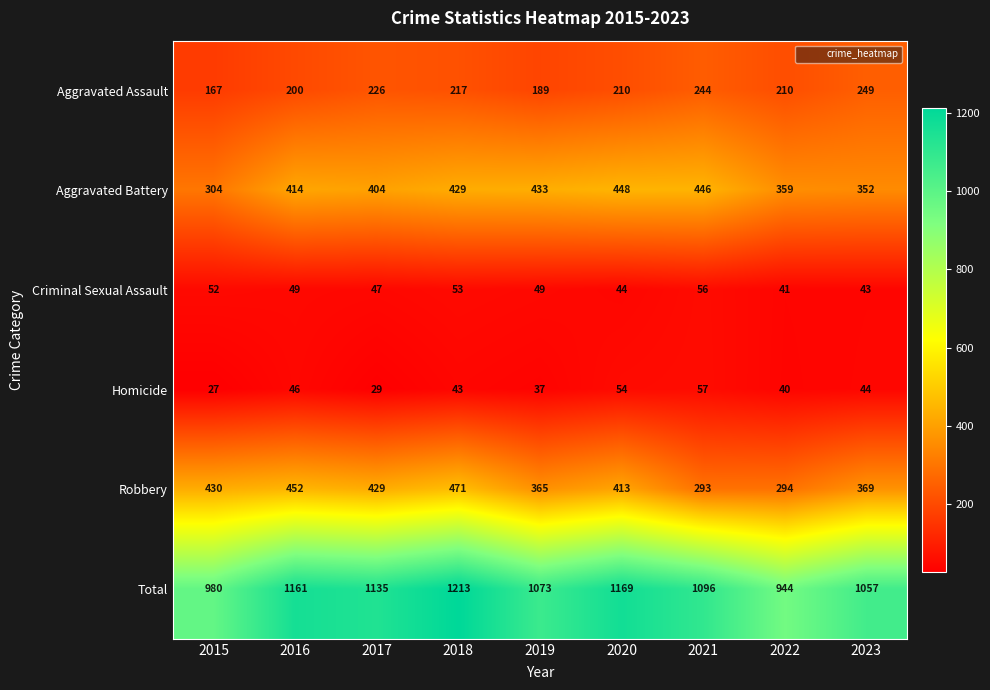

At which category is the sum across all series the highest?

2018